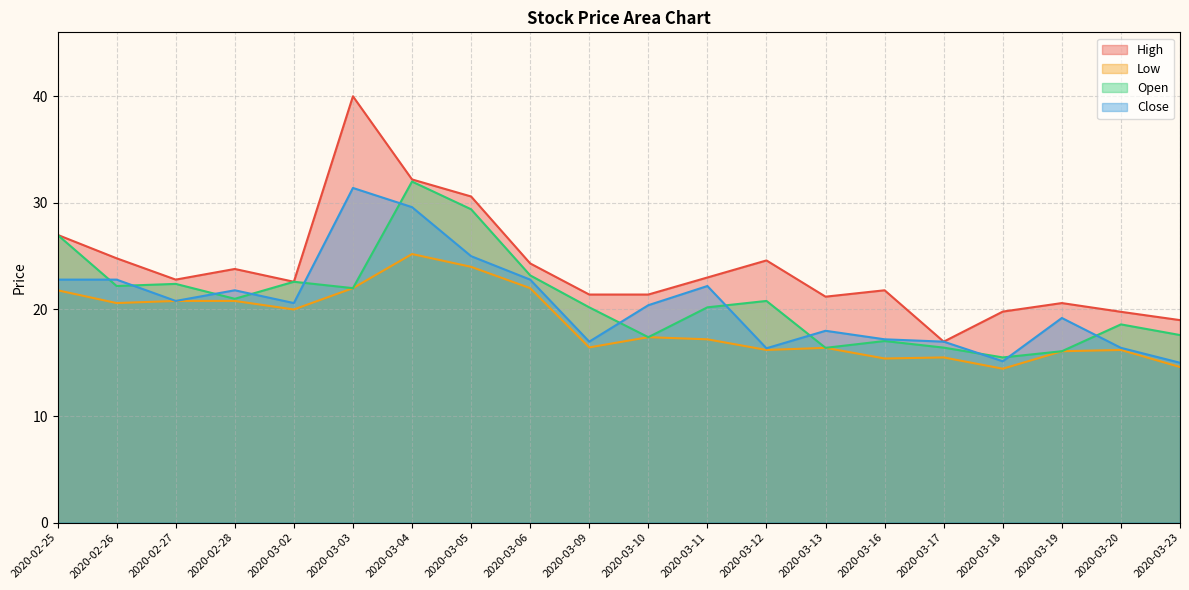

True or false: High and Low intersect in this chart.

False